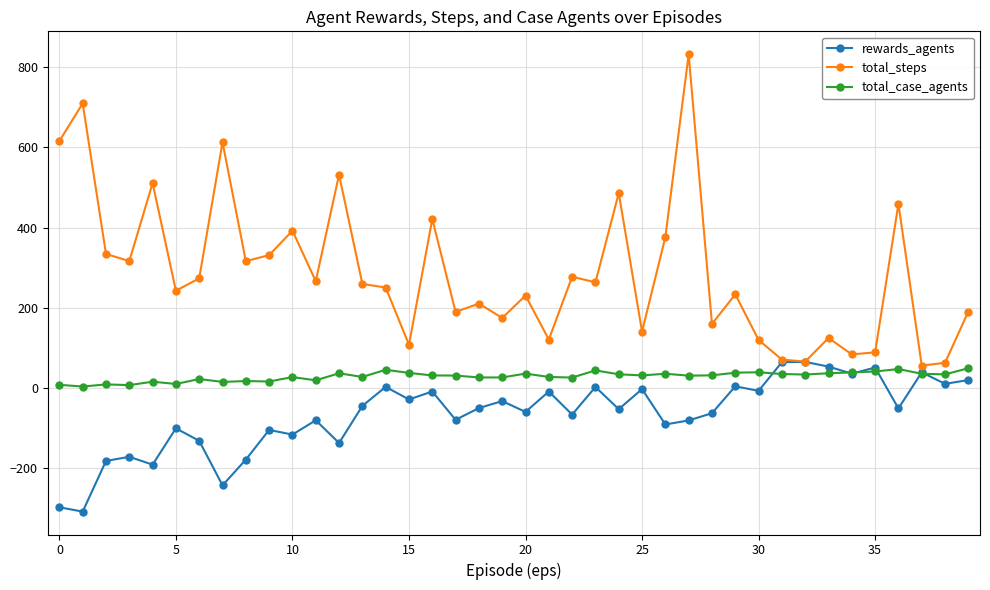

List the series in order of their overall mean, lowest first.

rewards_agents, total_case_agents, total_steps